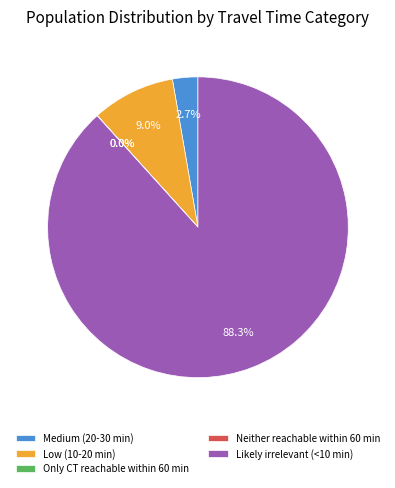

What is the total percentage of Low (10-20 min) and Medium (20-30 min)?

11.7%